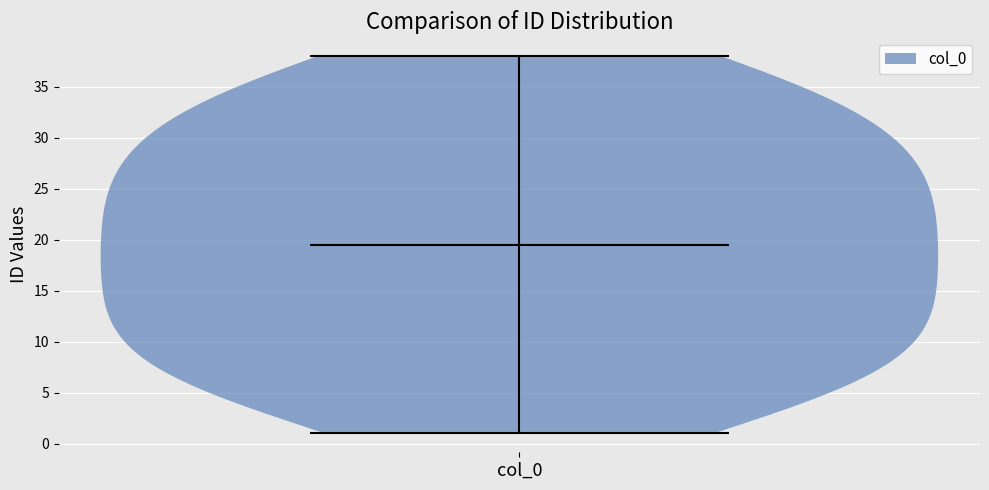

Where does the median line of the violin for col_0 sit on the y-axis? The values are not printed on the chart, so give them approximately, as read against the axis.

19.5